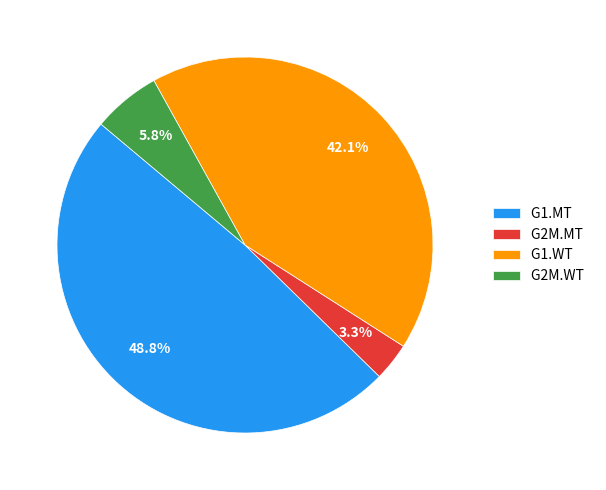

Rank the categories by value from highest to lowest.

G1.MT, G1.WT, G2M.WT, G2M.MT